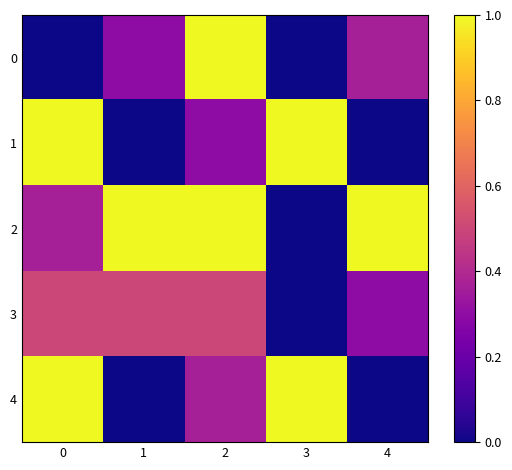

Reading left to right, transcribe all the data shown in this chart.

0: 0=0.0	1=0.3	2=1.0	3=0.0	4=0.4
1: 0=1.0	1=0.0	2=0.3	3=1.0	4=0.0
2: 0=0.4	1=1.0	2=1.0	3=0.0	4=1.0
3: 0=0.5	1=0.5	2=0.5	3=0.0	4=0.3
4: 0=1.0	1=0.0	2=0.4	3=1.0	4=0.0